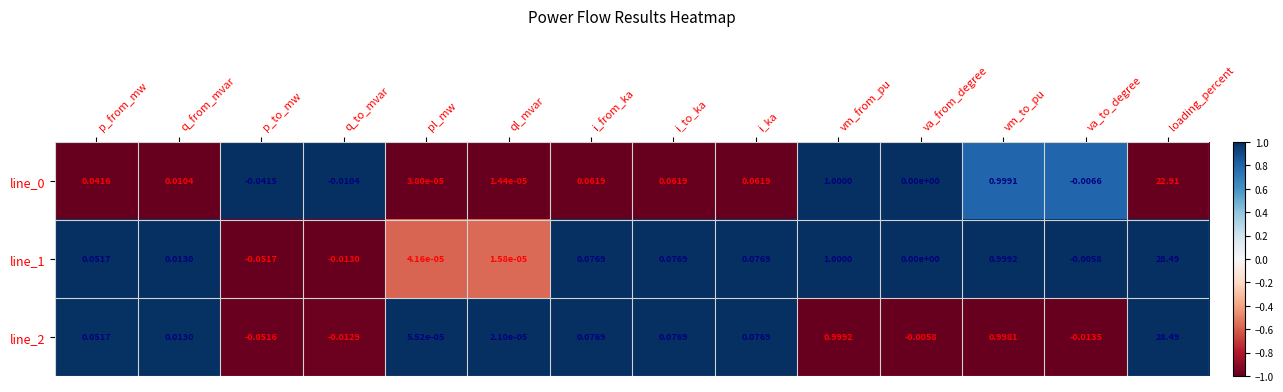

Which label corresponds to the largest value in the chart?

loading_percent